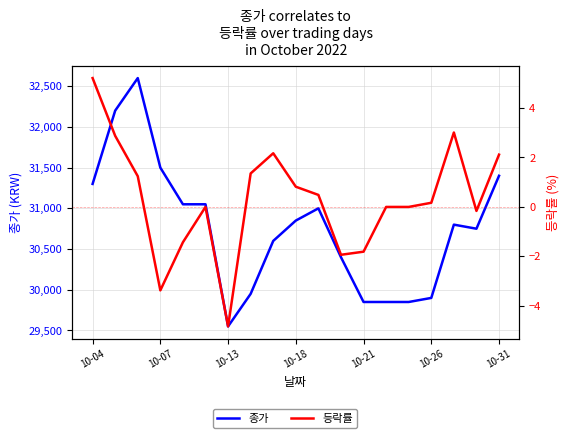

True or false: 등락률 and 종가 intersect in this chart.

False